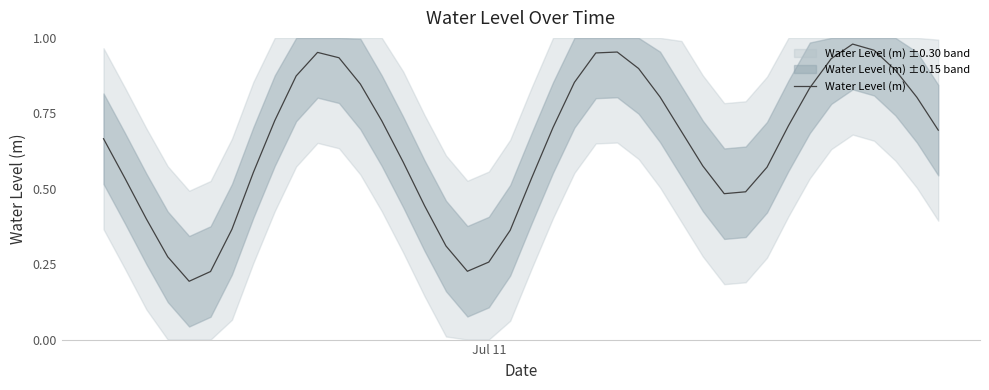

Is this an area chart (filled region under the line)?

No